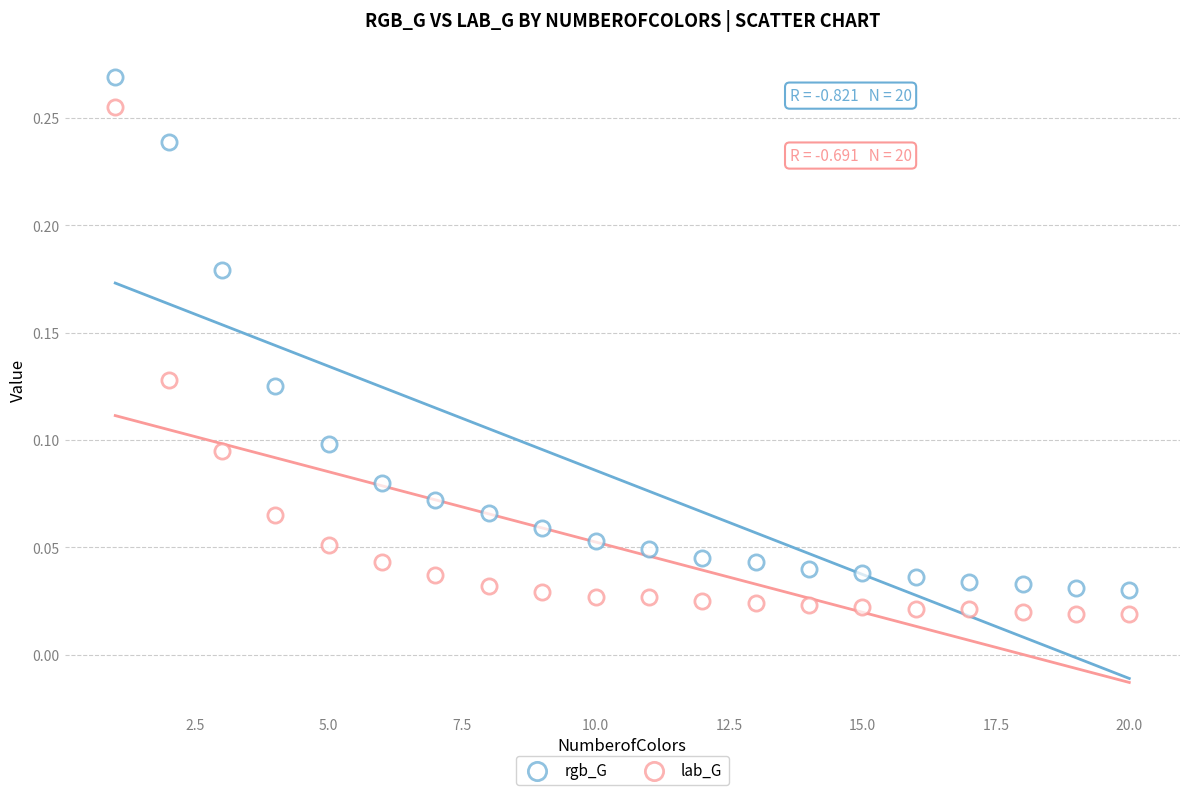

Count the number of points in this scatter plot.

40